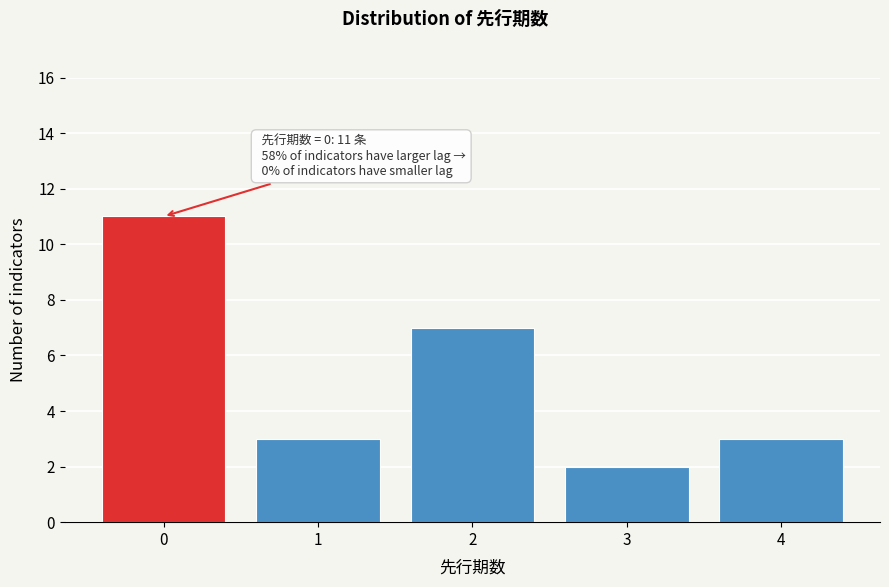

Reading left to right, list all the values displayed in this chart.

0=11	1=3	2=7	3=2	4=3